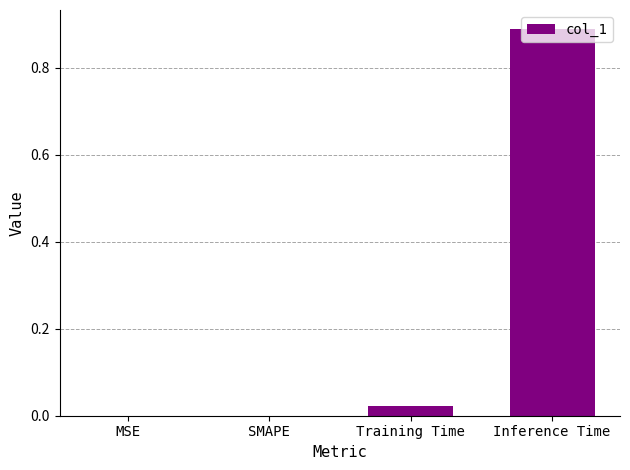

What is the change in value from Training Time to Inference Time?

+0.9